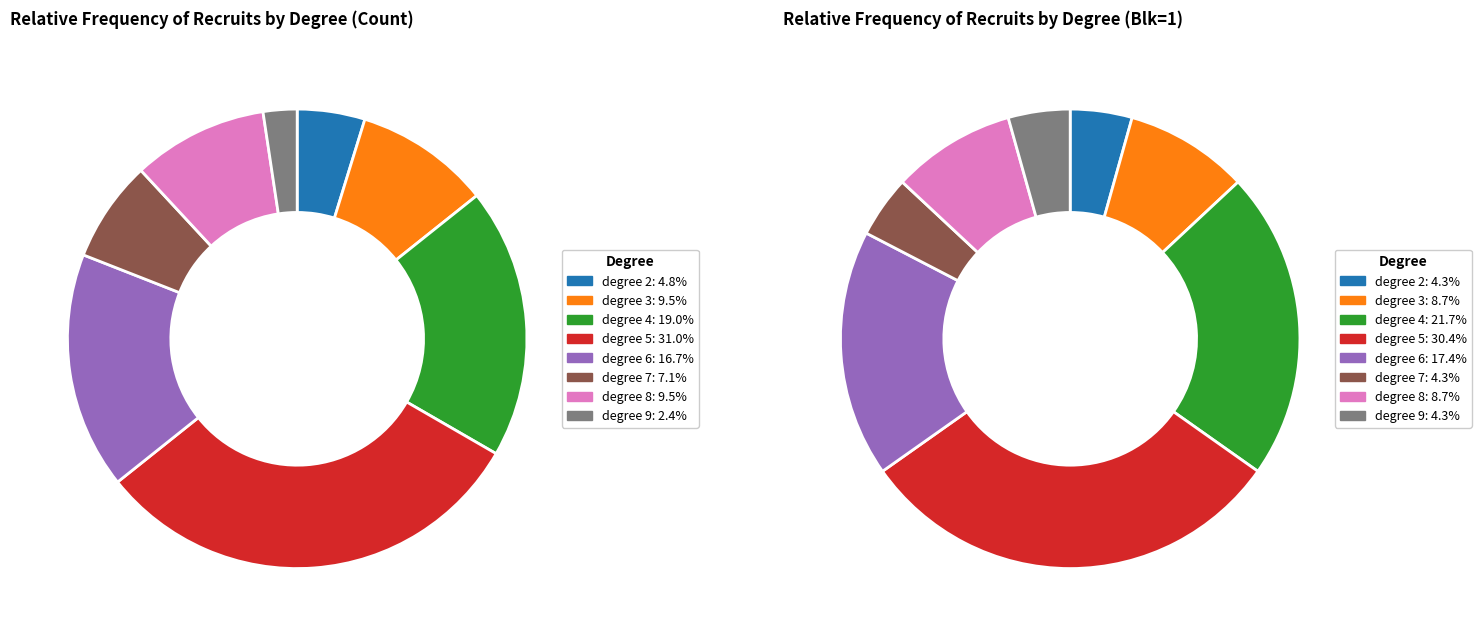

Which slice is the largest?

5